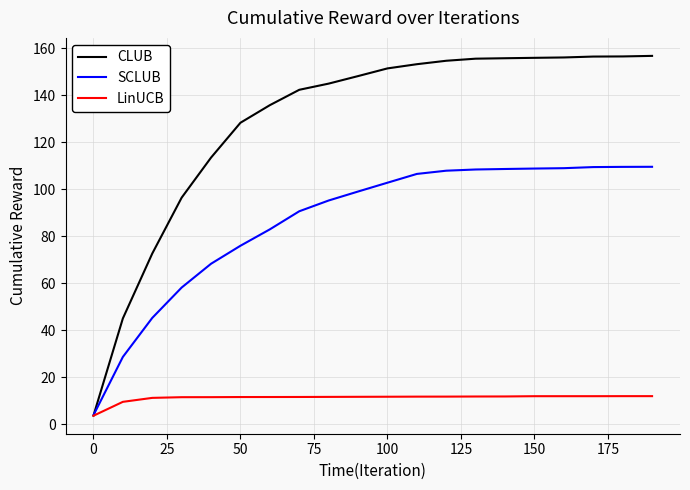

Does the chart display data point markers on the line(s)?

No